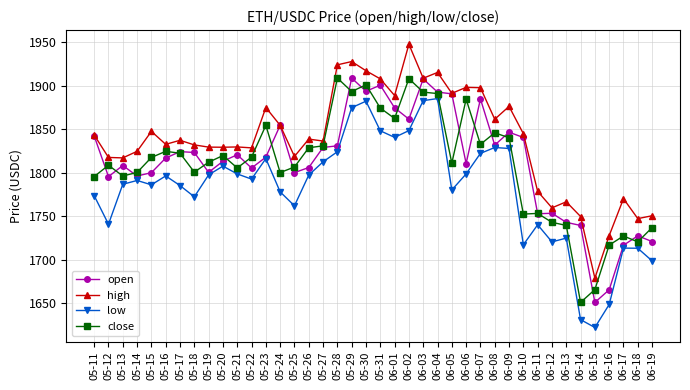

What value does the open series have at 05-23?

1817.7